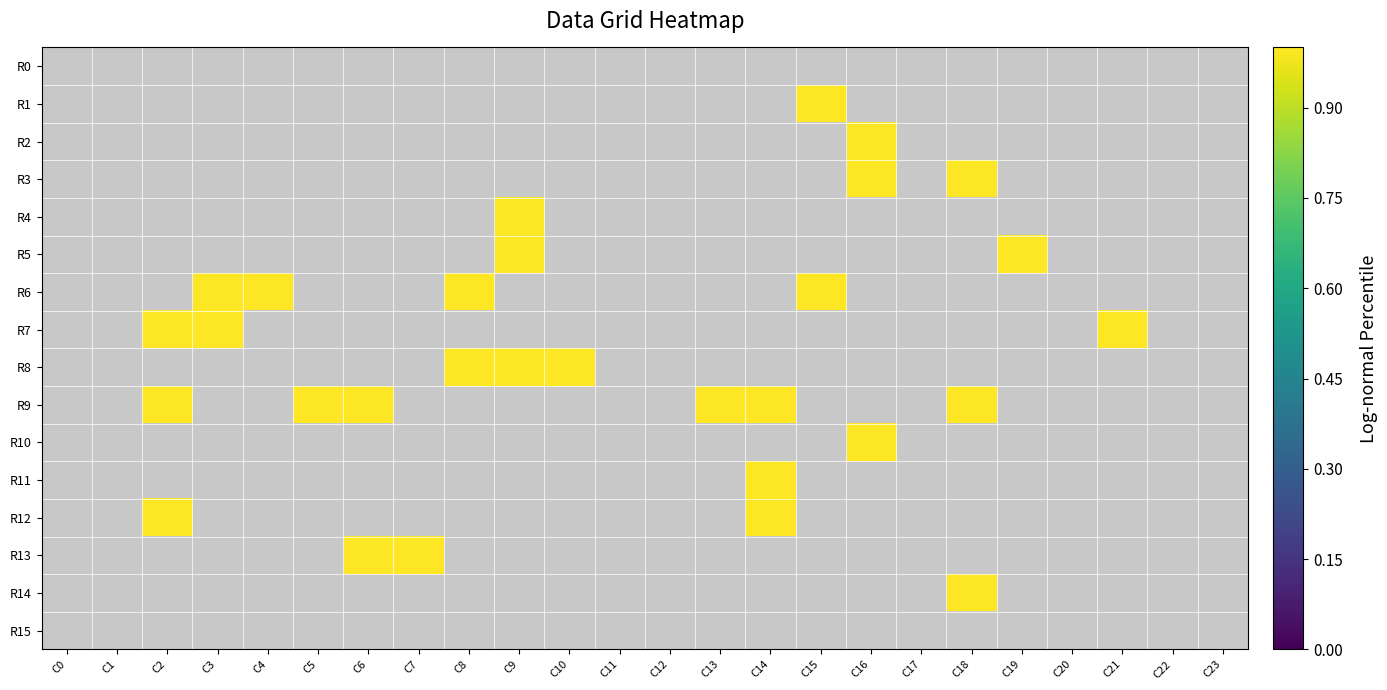

Rank the series by their maximum value, from highest to lowest.

R1, R2, R3, R4, R5, R6, R7, R8, R9, R10, R11, R12, R13, R14, R0, R15